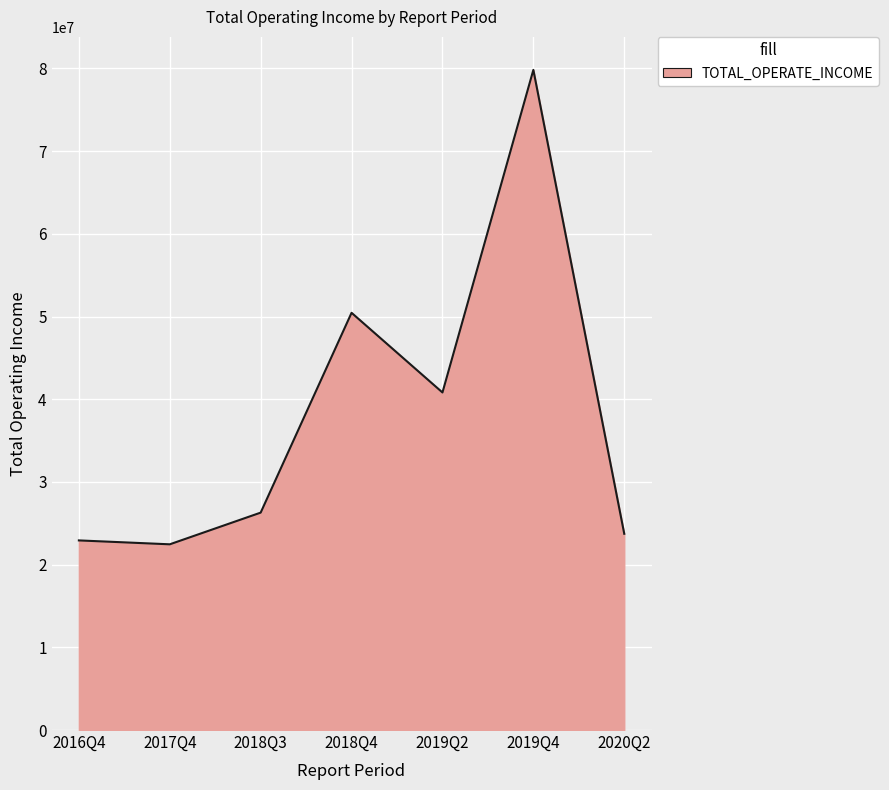

Which has a higher value, 2018Q4 or 2020Q2?

2018Q4